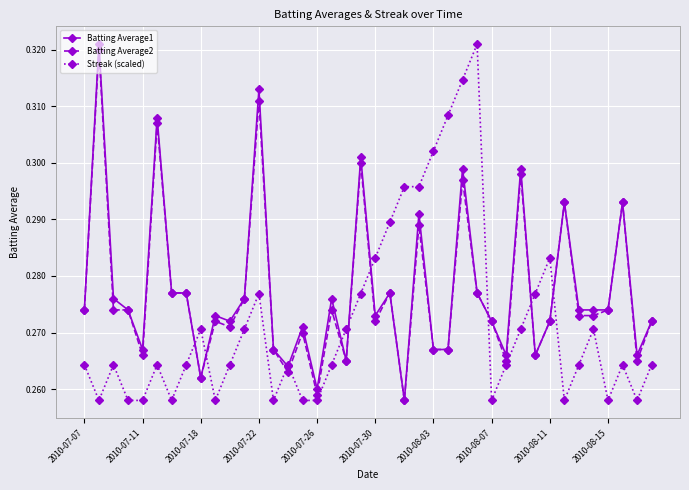

Count the Streak (scaled) values in the range 0 to 1.

40